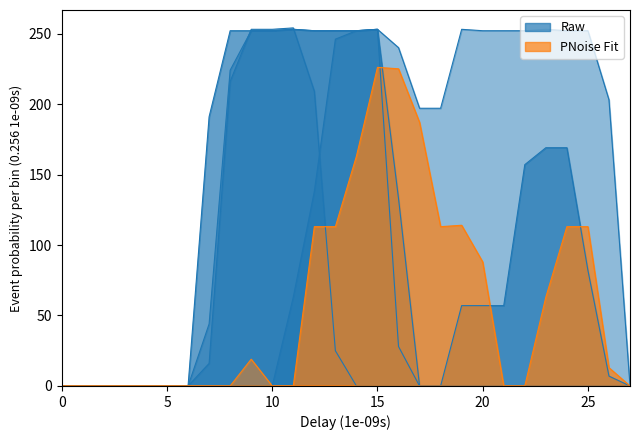

Reading left to right, what are all the values shown in this chart?

col_17: 0=0	1=0	2=0	3=0	4=0	5=0	6=0	7=191	8=252	9=252	10=252	11=253	12=252	13=252	14=252	15=253	16=133	17=0	18=0	19=57	20=57	21=57	22=157	23=169	24=169	25=82	26=7	27=0
col_20: 0=0	1=0	2=0	3=0	4=0	5=0	6=0	7=0	8=0	9=0	10=0	11=0	12=113	13=113	14=163	15=226	16=225	17=187	18=113	19=114	20=88	21=0	22=0	23=63	24=113	25=113	26=13	27=0
col_18: 0=0	1=0	2=0	3=0	4=0	5=0	6=0	7=44	8=224	9=252	10=252	11=253	12=252	13=252	14=252	15=253	16=240	17=197	18=197	19=253	20=252	21=252	22=252	23=253	24=252	25=252	26=203	27=0
col_7: 0=0	1=0	2=0	3=0	4=0	5=0	6=0	7=0	8=0	9=0	10=0	11=63	12=138	13=246	14=252	15=253	16=28	17=0	18=0	19=0	20=0	21=0	22=0	23=0	24=0	25=0	26=0	27=0
col_10: 0=0	1=0	2=0	3=0	4=0	5=0	6=0	7=0	8=0	9=19	10=0	11=0	12=0	13=0	14=0	15=0	16=0	17=0	18=0	19=0	20=0	21=0	22=0	23=0	24=0	25=0	26=0	27=0
col_12: 0=0	1=0	2=0	3=0	4=0	5=0	6=0	7=16	8=216	9=253	10=253	11=254	12=209	13=25	14=0	15=0	16=0	17=0	18=0	19=0	20=0	21=0	22=0	23=0	24=0	25=0	26=0	27=0